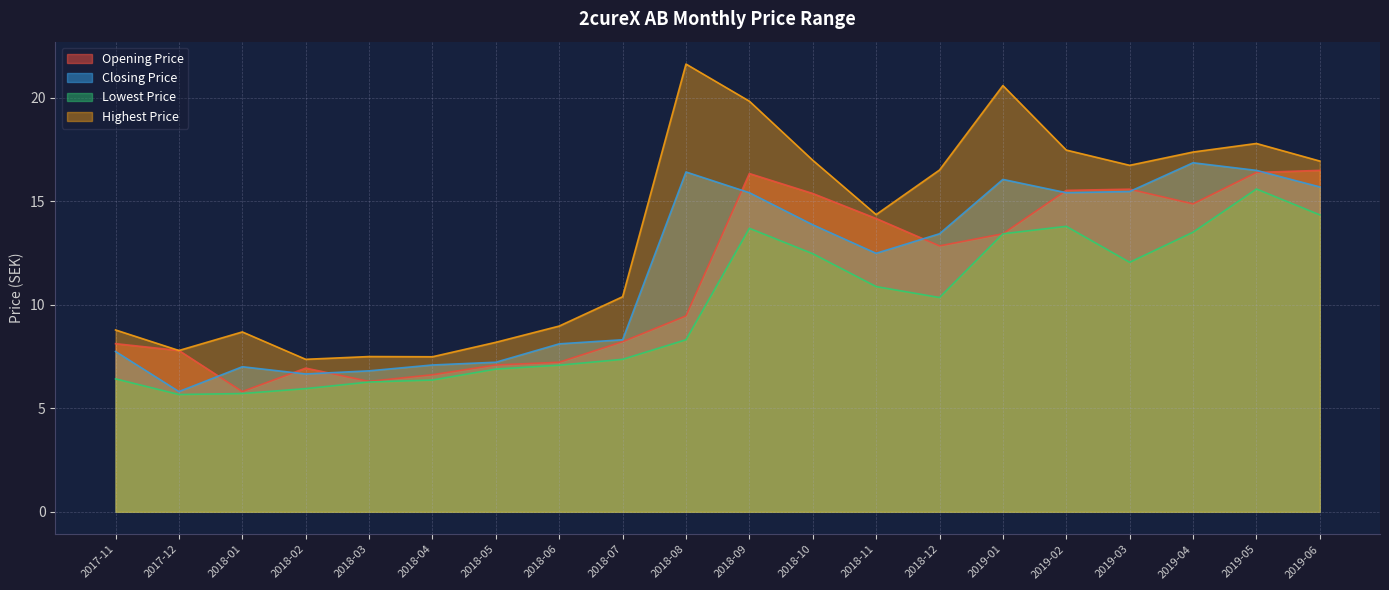

Does the chart display data point markers on the line(s)?

No